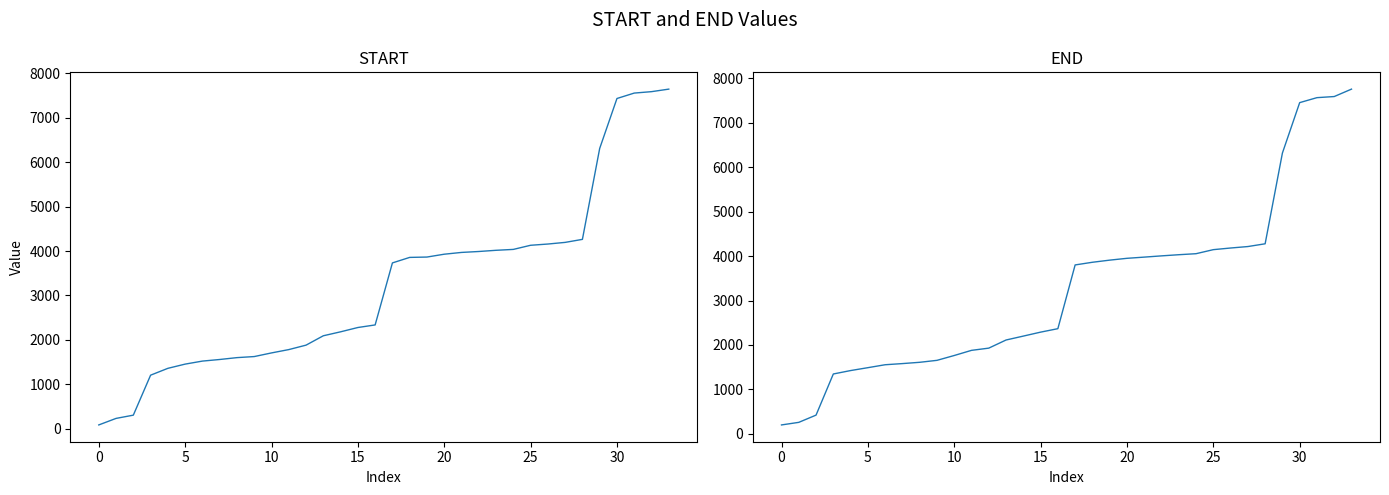

Rank the series by their average value, from lowest to highest.

START, END